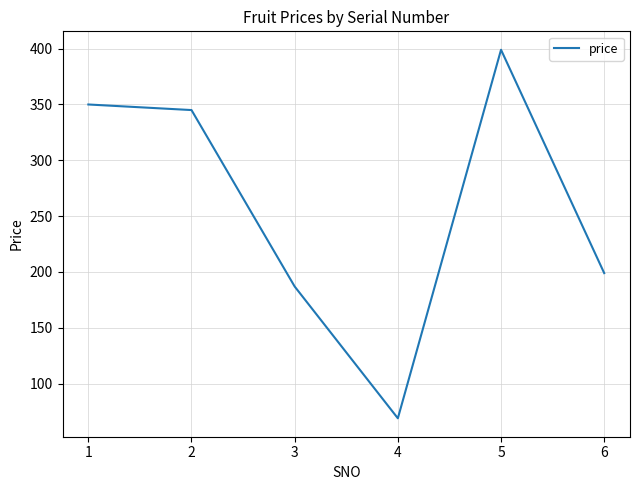

The value at 2 is 345. True or false?

True